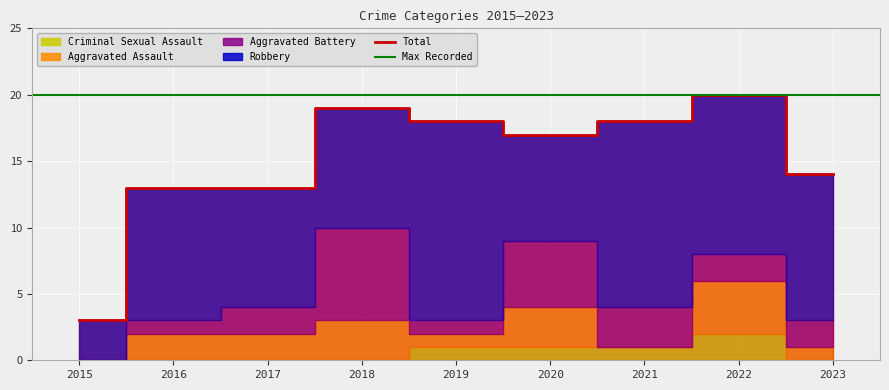

After their last crossing, which series has the higher values: Aggravated Assault or Aggravated Battery?

Aggravated Battery